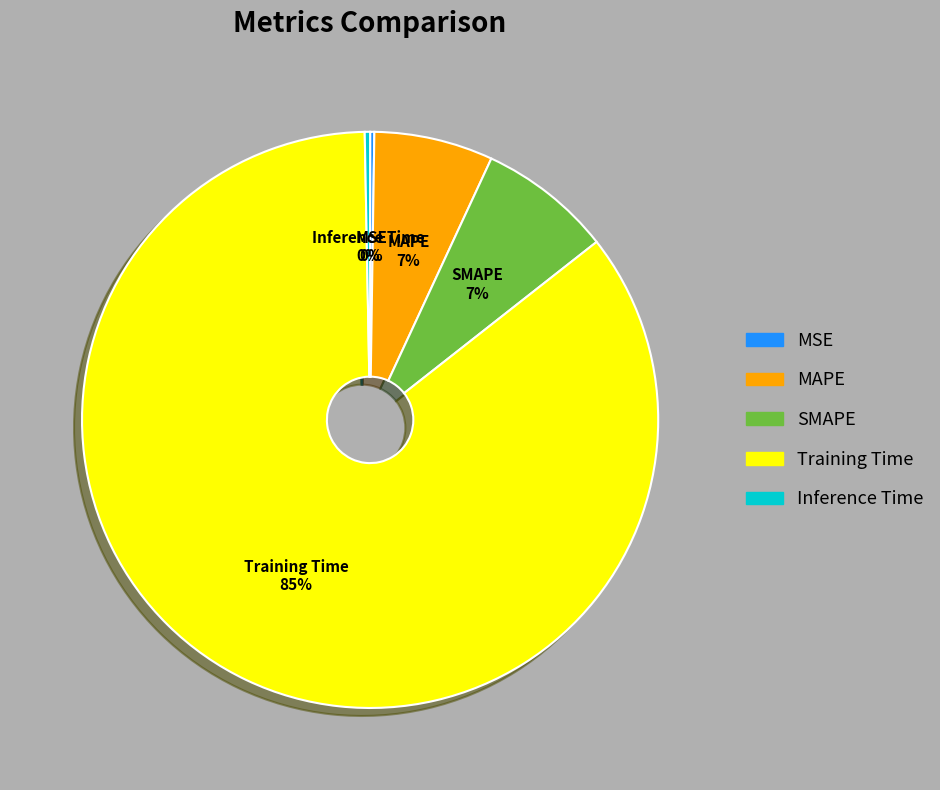

Which slice is the largest?

Training Time